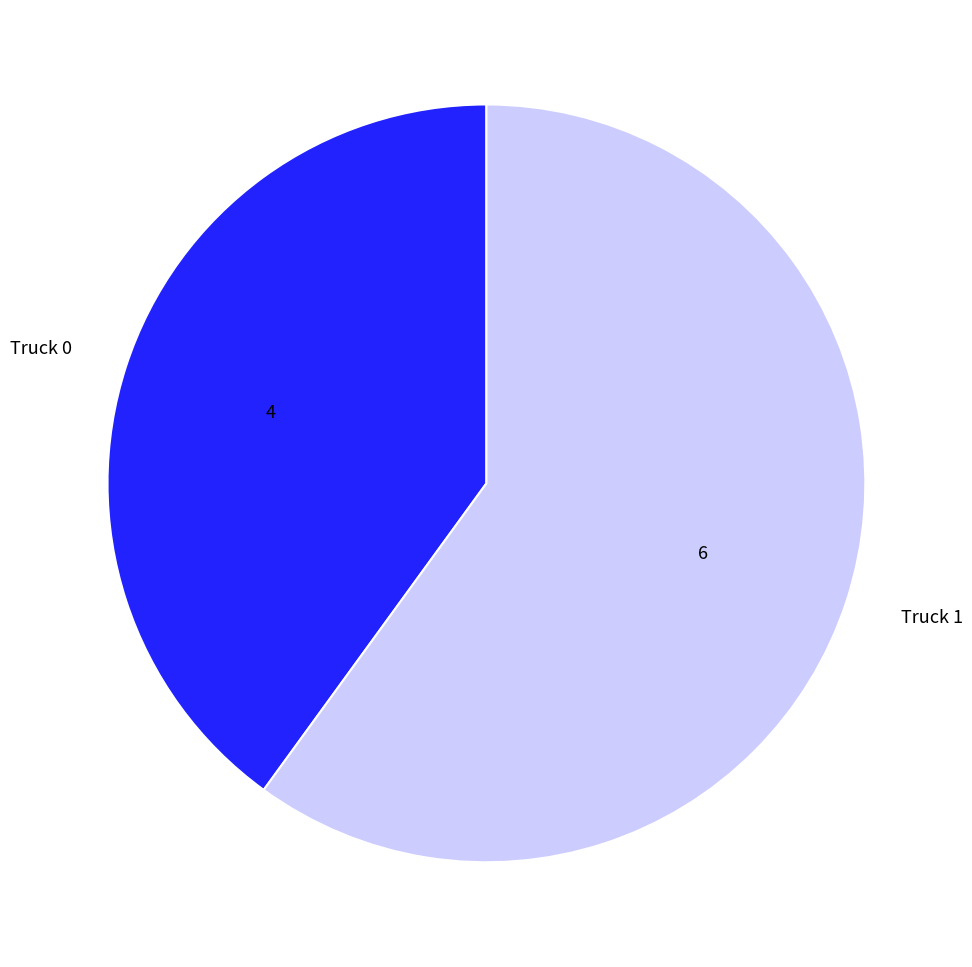

Which category has the smallest portion of the pie?

Truck 0